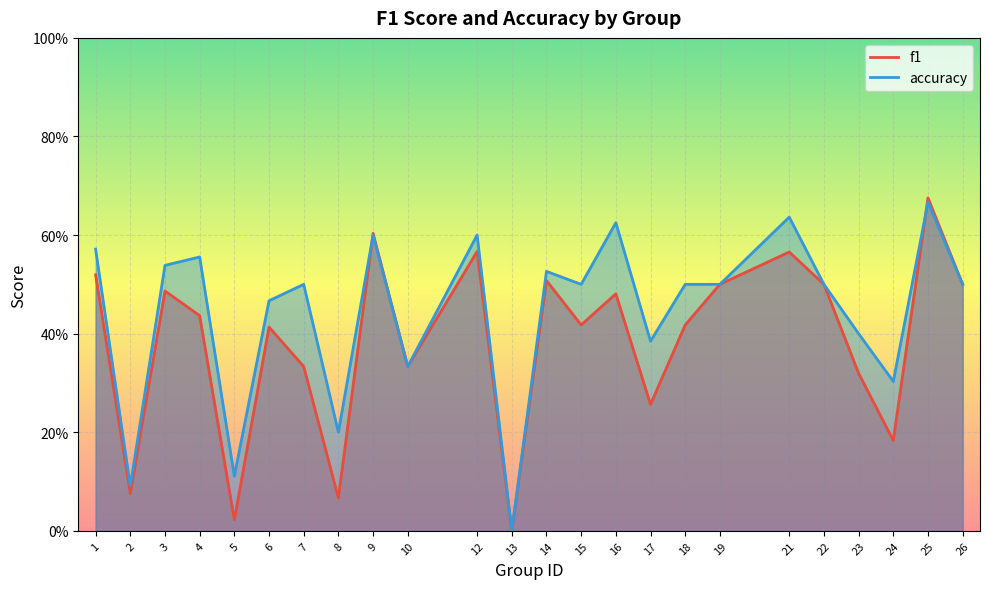

How many interior local peaks does the accuracy series have?

8